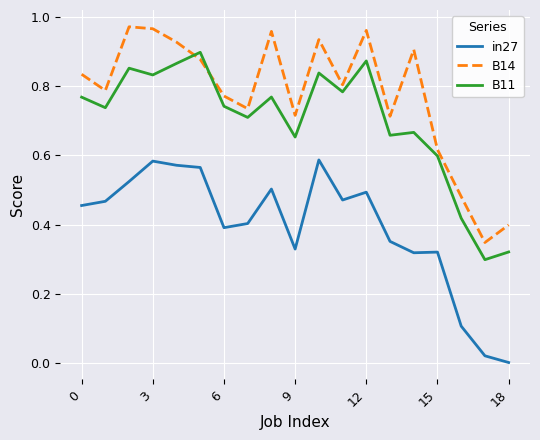

True or false: in27 and B11 cross at least once.

False